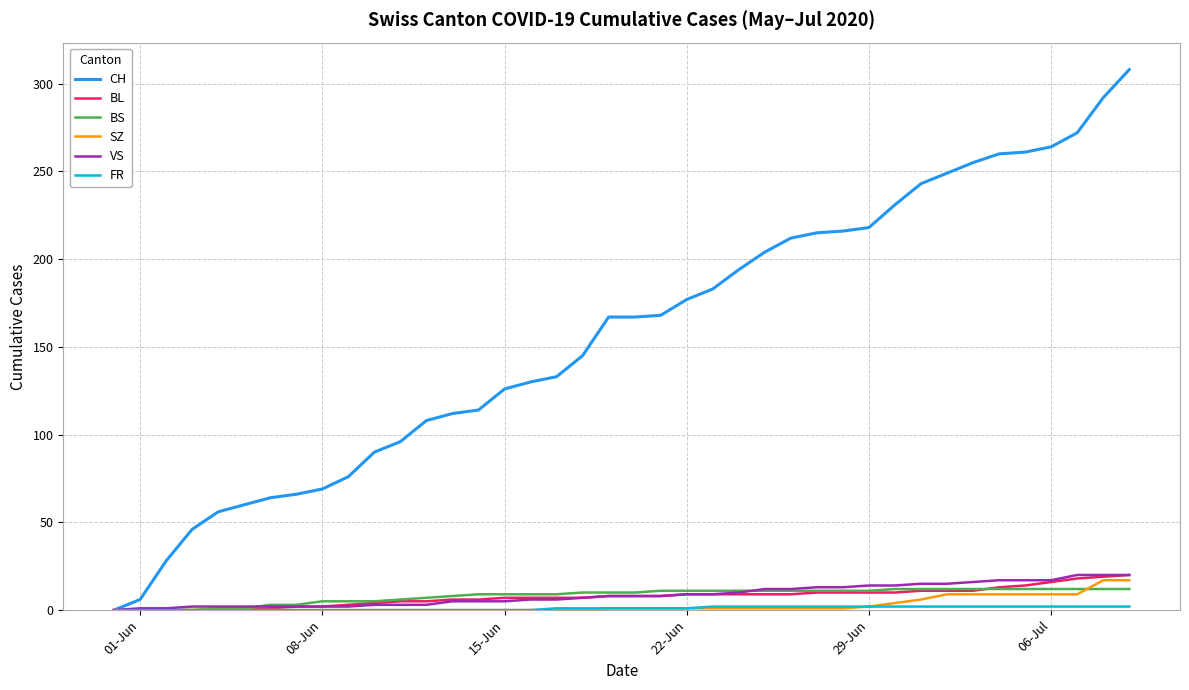

What is the greatest value displayed?

308